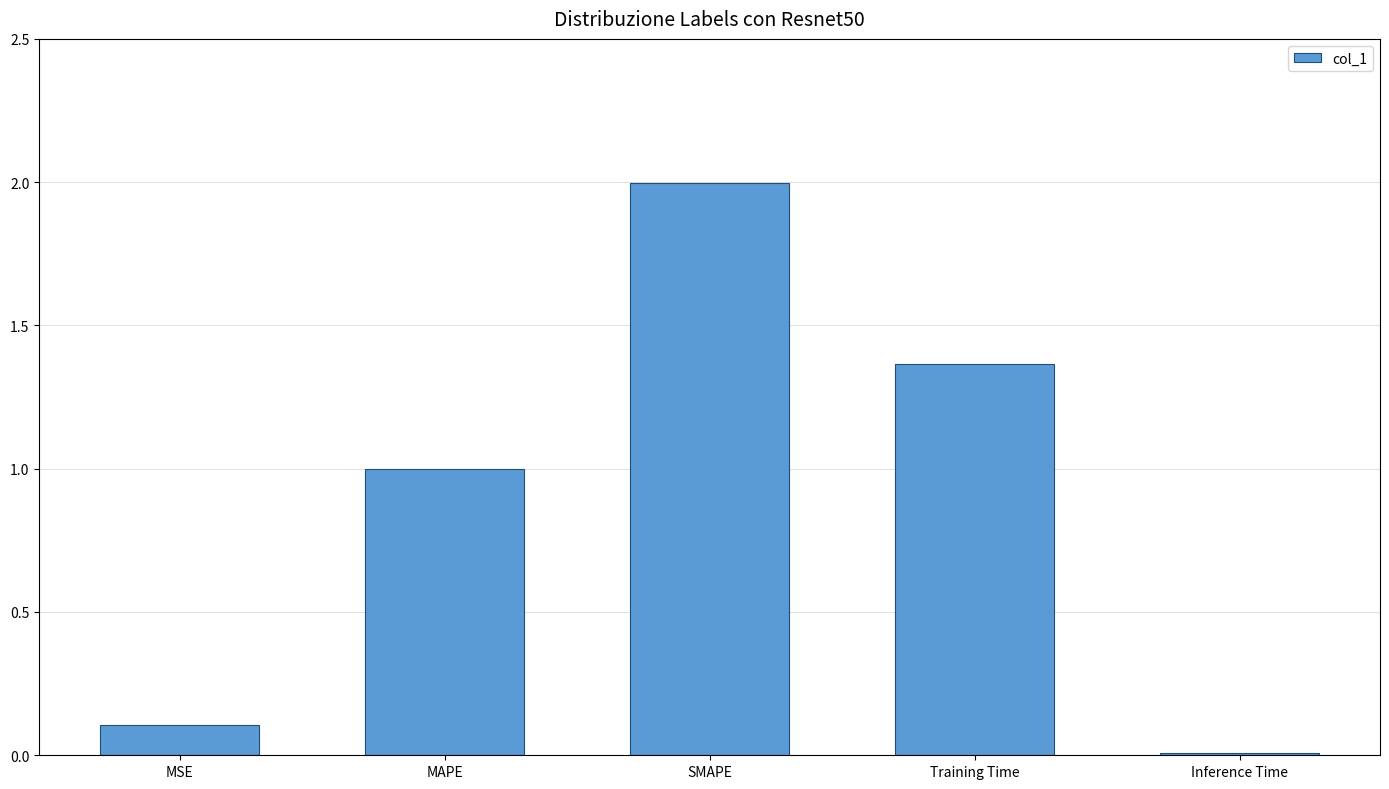

Is it true that the value at Inference Time is 0.0?

True